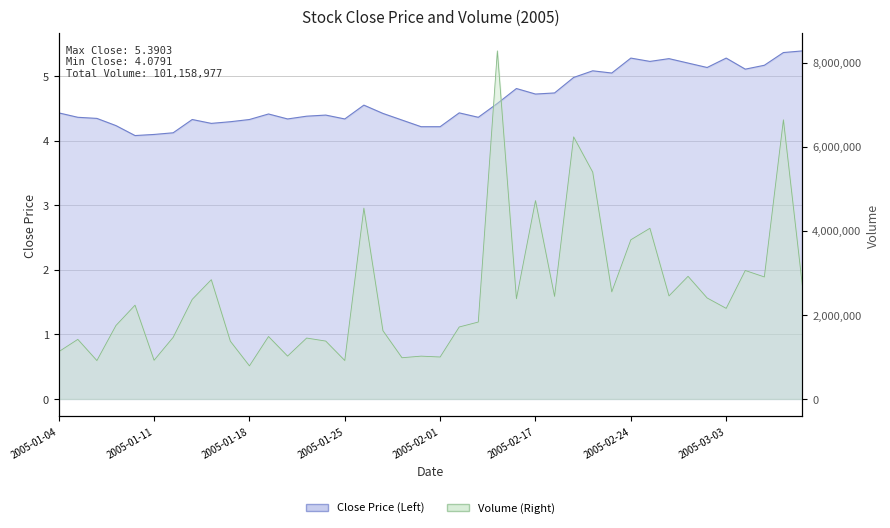

How many data points in volume are above 2230000?

19